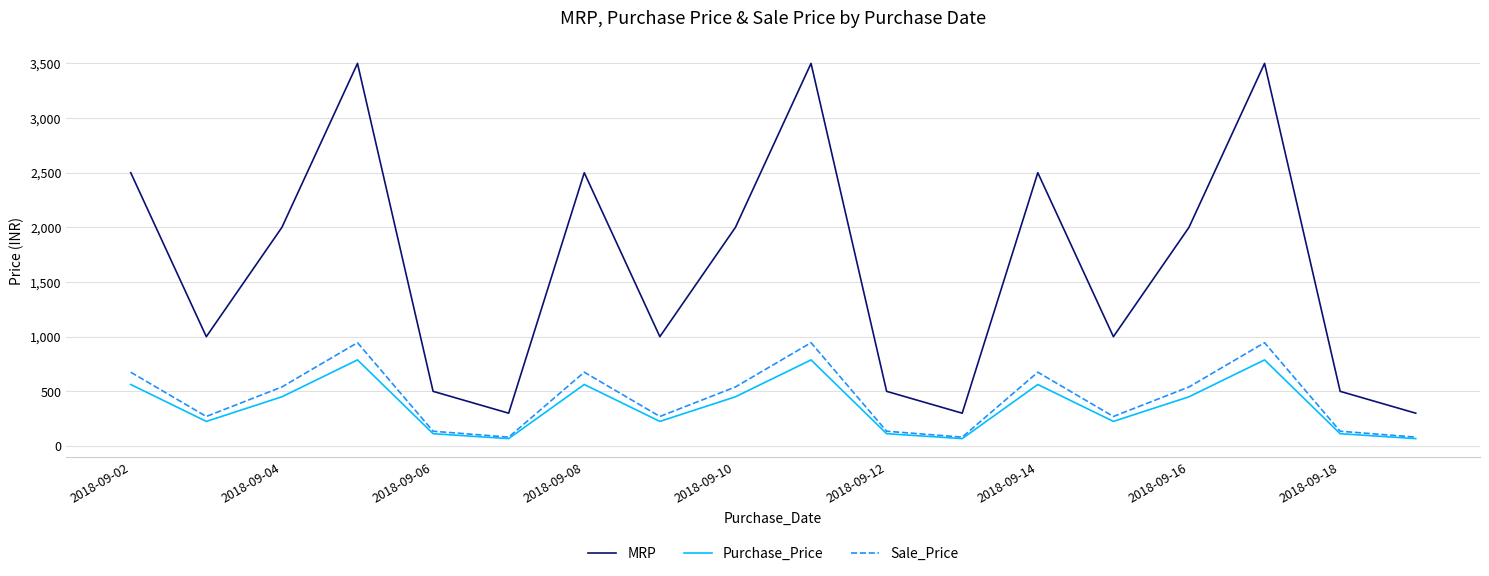

Rank the series by their maximum value, from highest to lowest.

MRP, Sale_Price, Purchase_Price